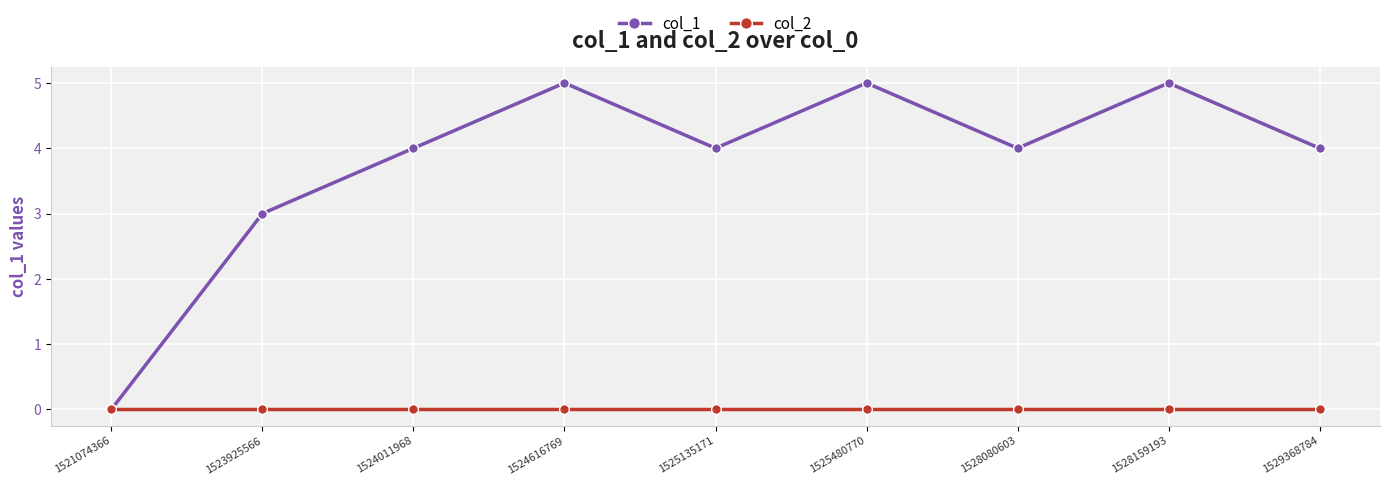

True or false: col_1 has more than 1 points higher than both neighbors.

True